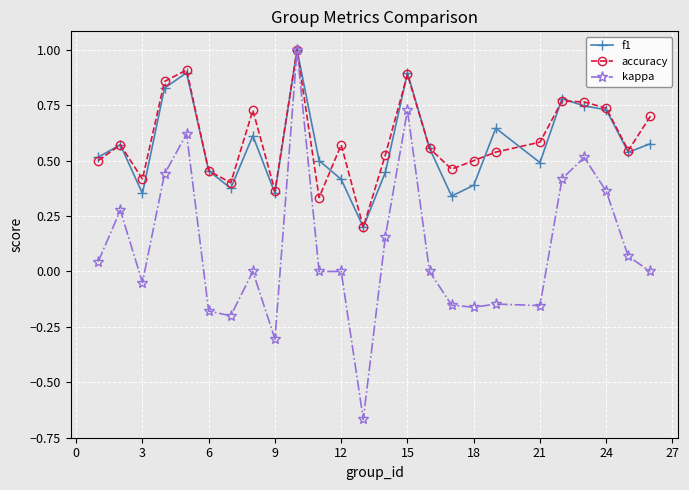

What is the maximum value for accuracy?

1.0